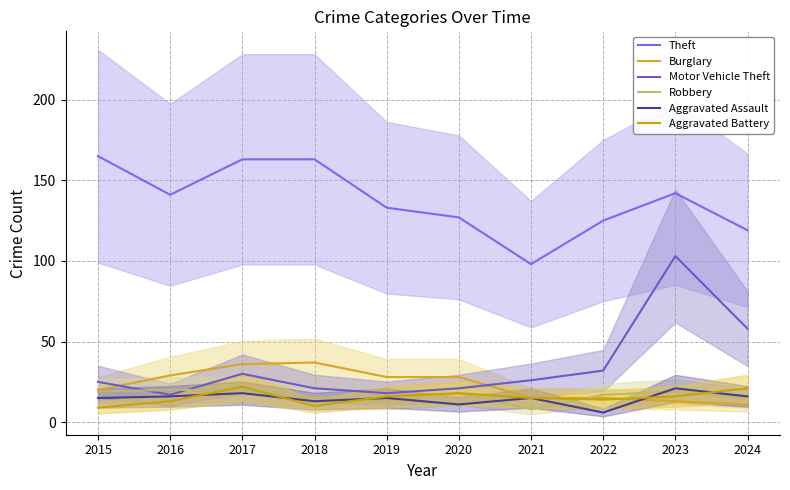

Is this an area chart (filled region under the line)?

No